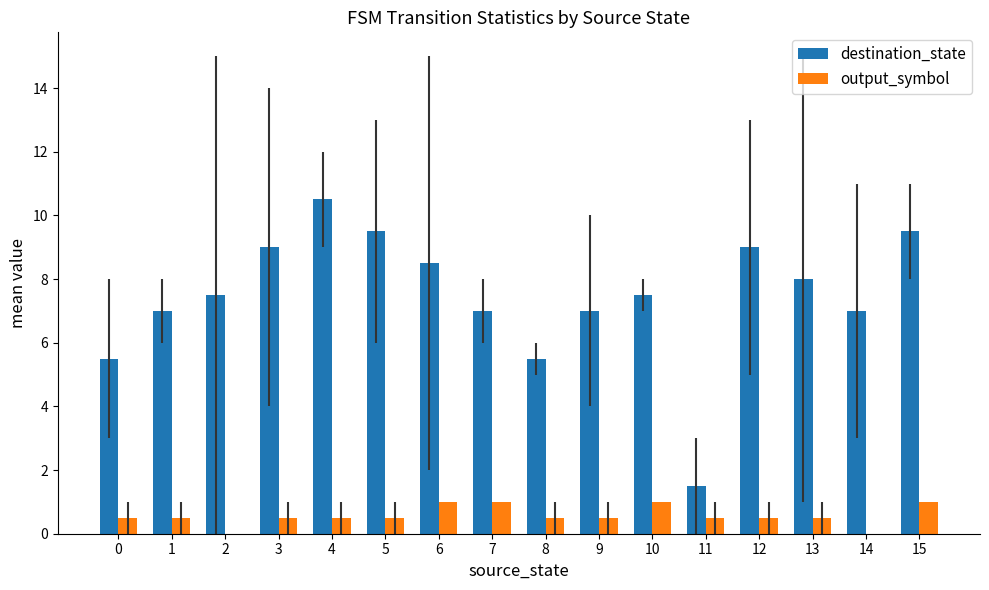

What is the difference between the output_symbol values at 2 and 10?

1.0